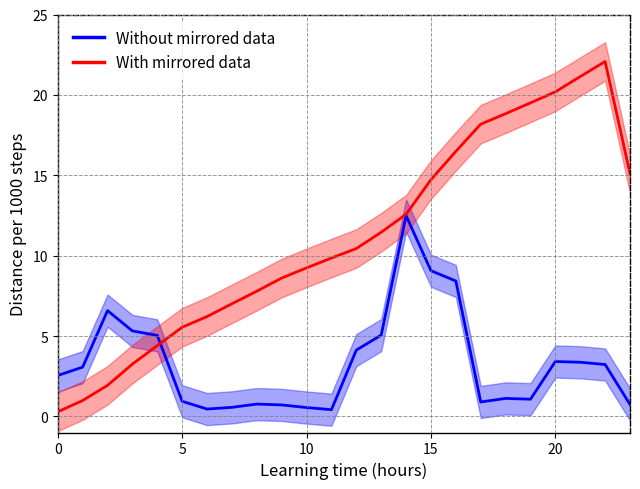

At which label does With mirrored data first exceed 10?

12